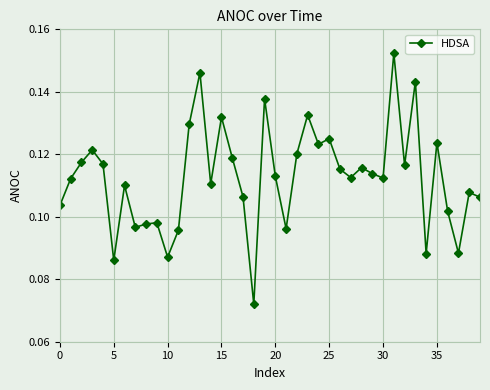

Count the values in the range 0 to 1.

40